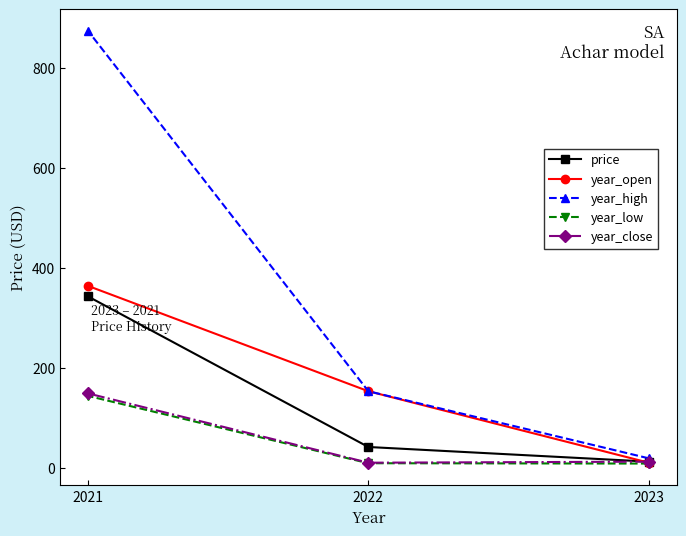

How many lines are shown in the chart?

5